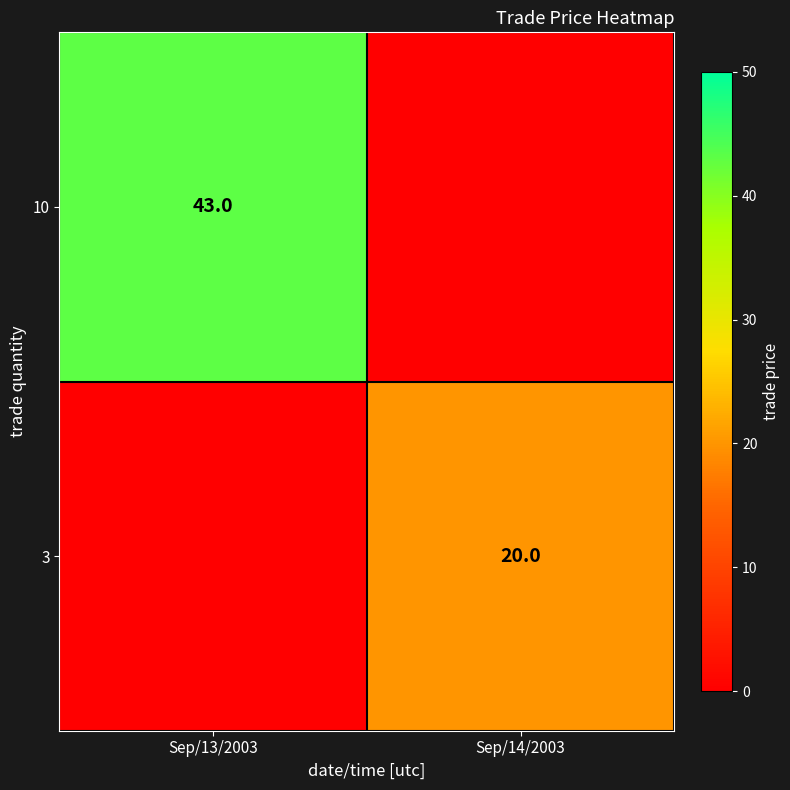

Between Sep/14/2003 and Sep/13/2003, which is larger?

Sep/13/2003